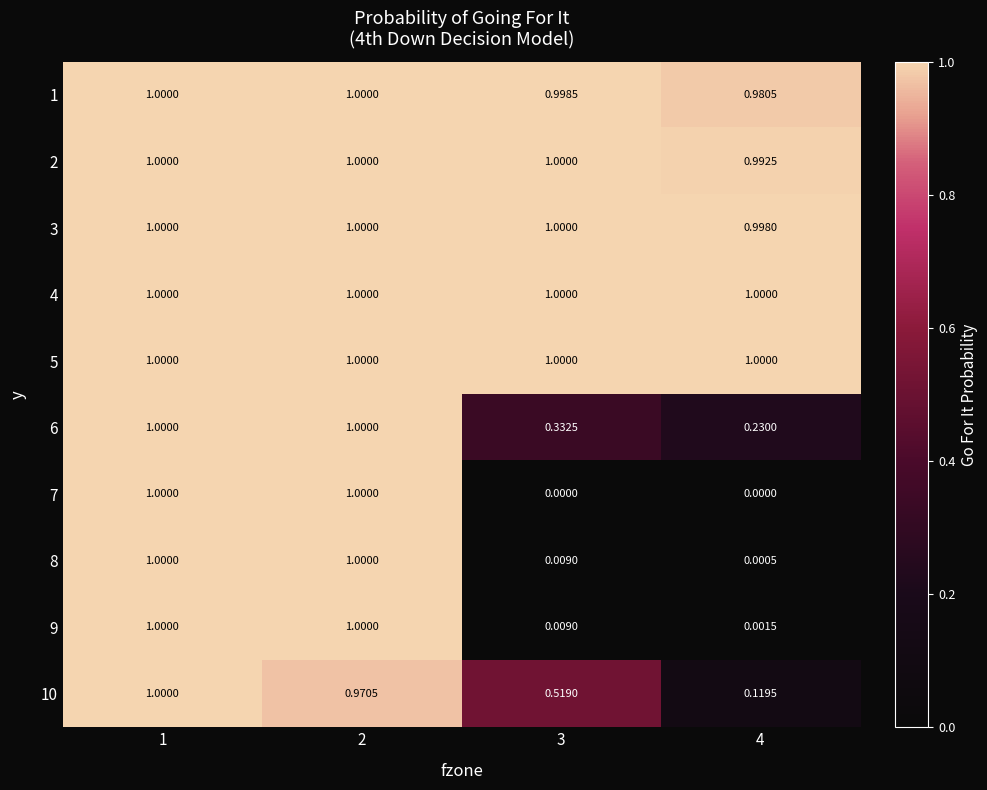

Reading left to right, extract all data points from this chart.

1: 1=1.0	2=1.0	3=1.0	4=1.0
2: 1=1.0	2=1.0	3=1.0	4=1.0
3: 1=1.0	2=1.0	3=1.0	4=1.0
4: 1=1.0	2=1.0	3=1.0	4=1.0
5: 1=1.0	2=1.0	3=1.0	4=1.0
6: 1=1.0	2=1.0	3=0.3	4=0.2
7: 1=1.0	2=1.0	3=0.0	4=0.0
8: 1=1.0	2=1.0	3=0.0	4=0.0
9: 1=1.0	2=1.0	3=0.0	4=0.0
10: 1=1.0	2=1.0	3=0.5	4=0.1